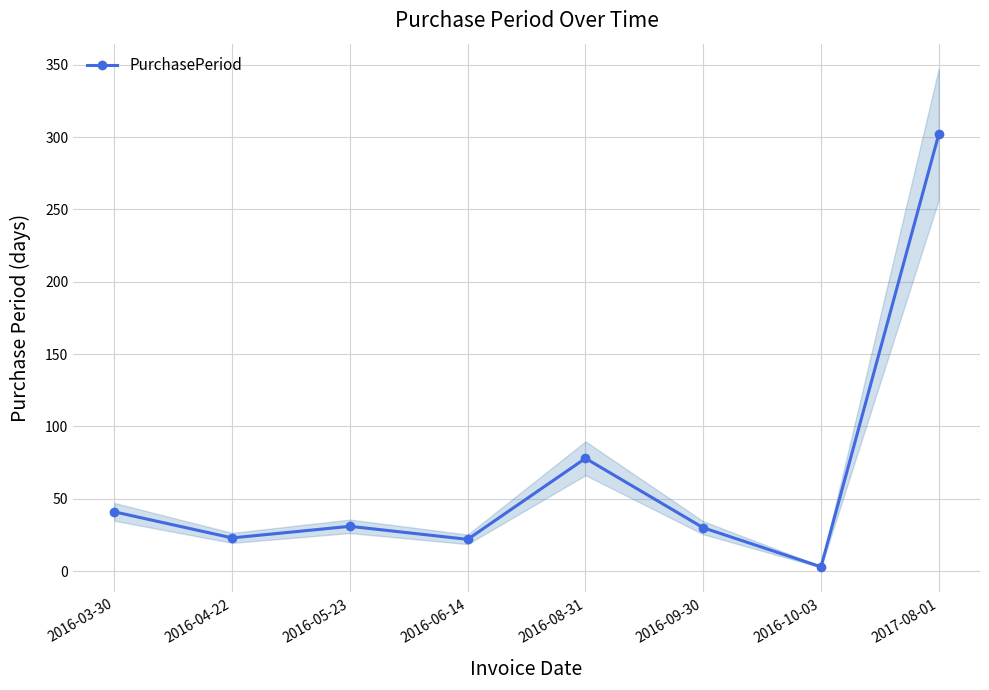

What is the minimum value shown in the chart?

3